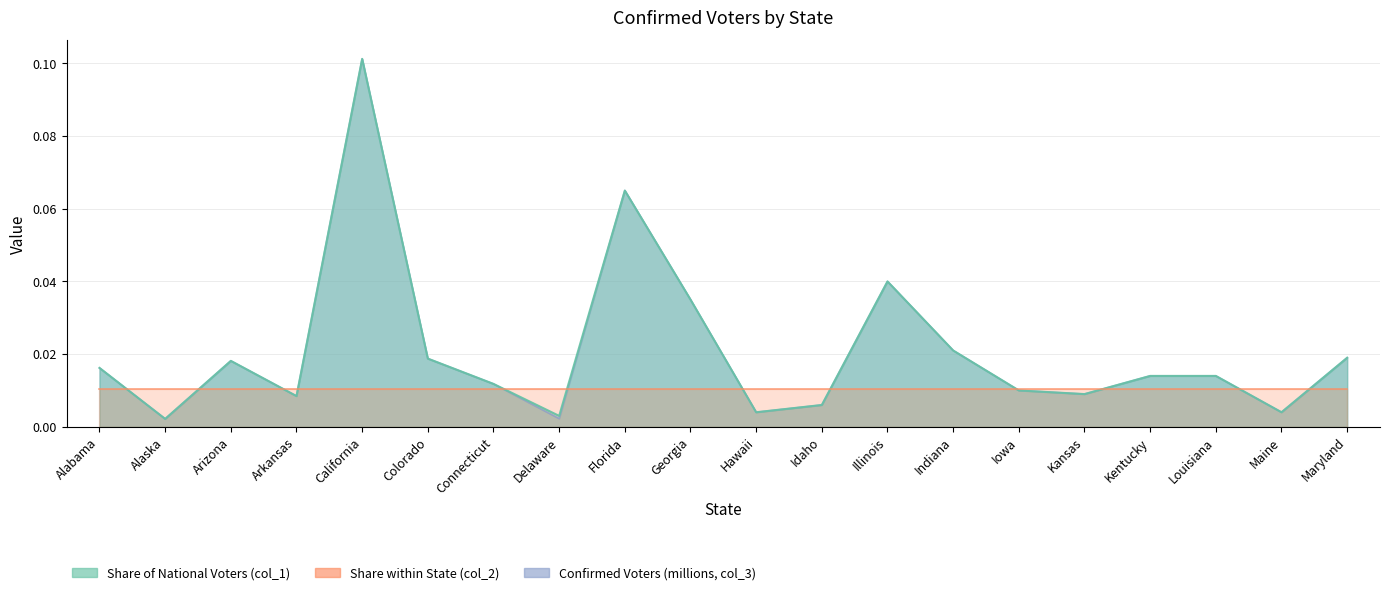

Rank the series at Idaho from lowest to highest value.

Share of National Voters (col_1), Confirmed Voters (millions, col_3)